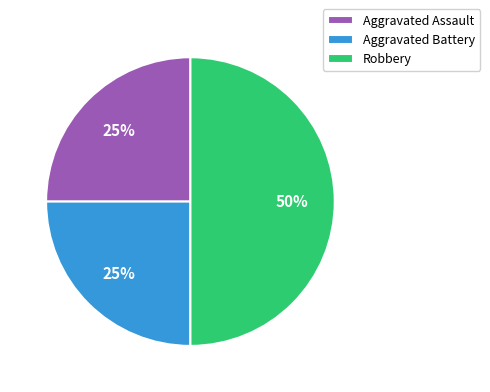

Is the sum of Aggravated Battery and Robbery greater than half?

Yes